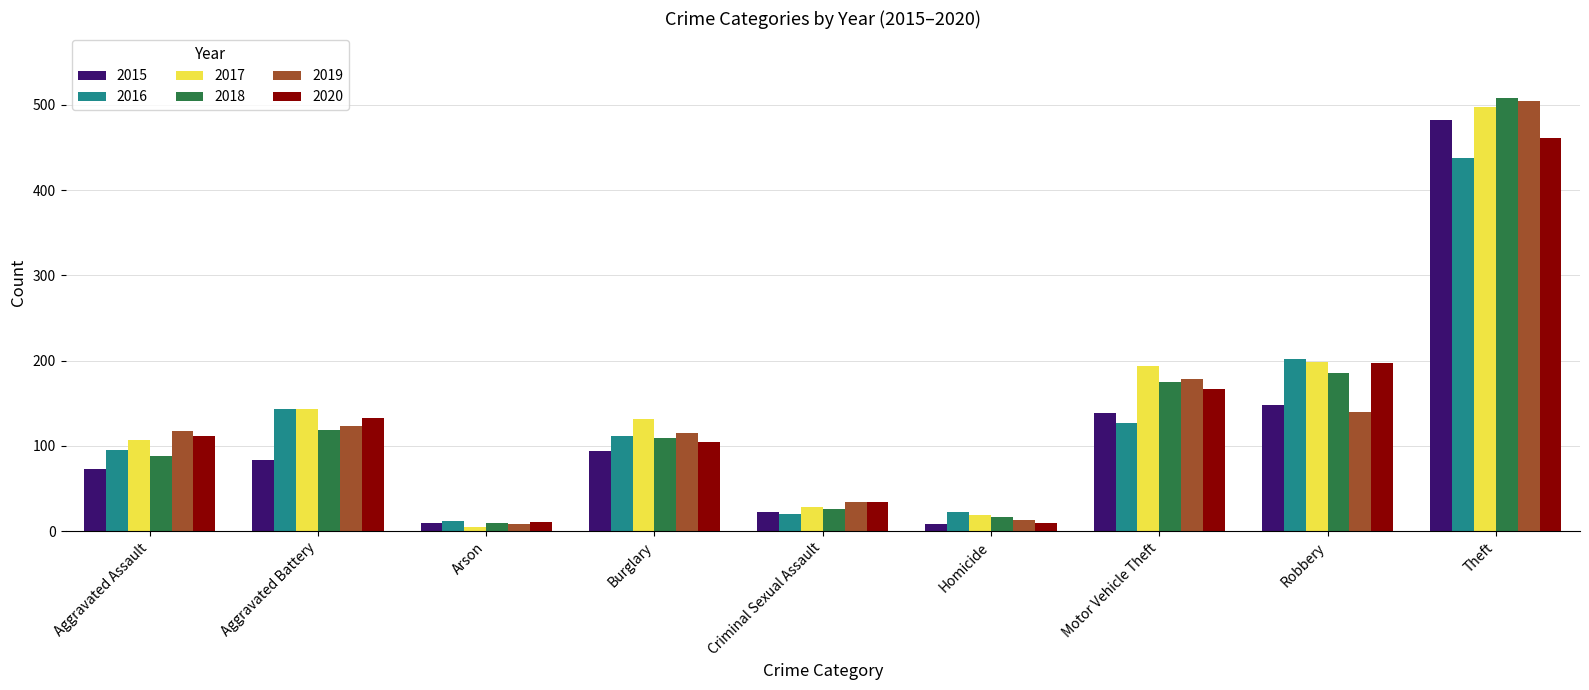

At how many categories does at least one series exceed 345?

1